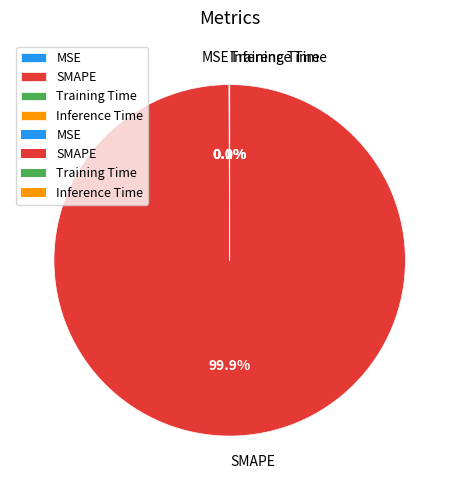

To the nearest percent, what is the difference between the largest and smallest slice percentages?

100%